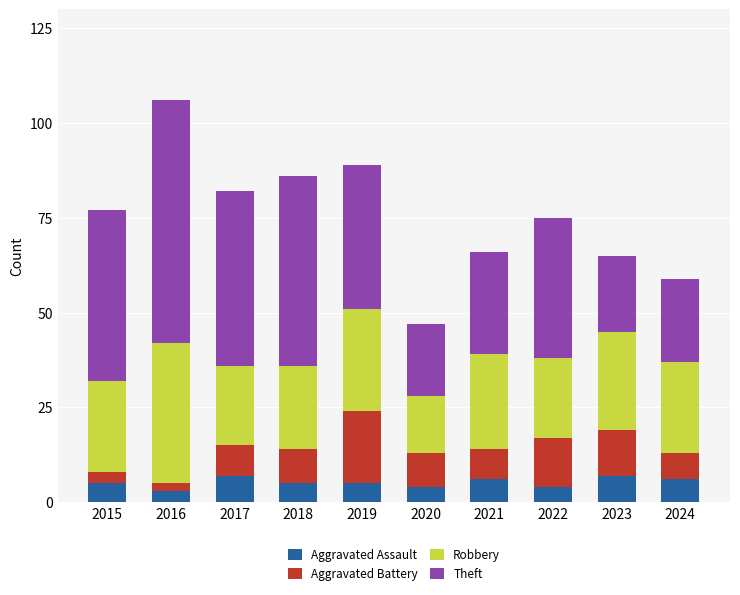

What is the difference between the second highest and second lowest values in the Aggravated Assault series?

3